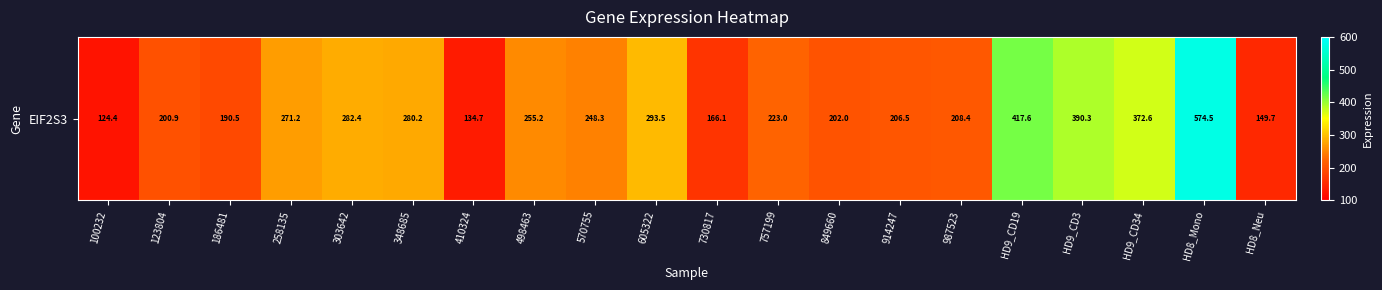

Reading left to right, list all the values displayed in this chart.

124.4	200.9	190.5	271.2	282.4	280.2	134.7	255.2	248.3	293.5	166.1	223.0	202.0	206.5	208.4	417.6	390.3	372.6	574.5	149.7